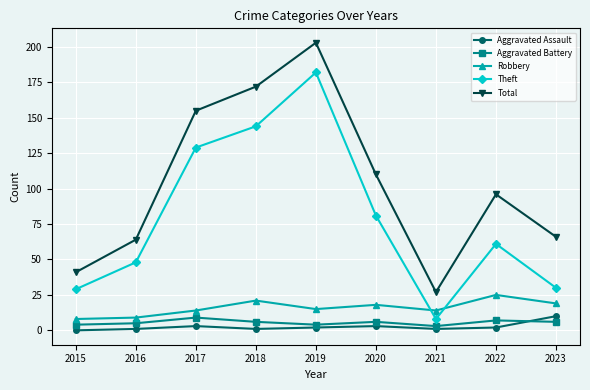

At how many categories does at least one series exceed 80?

5